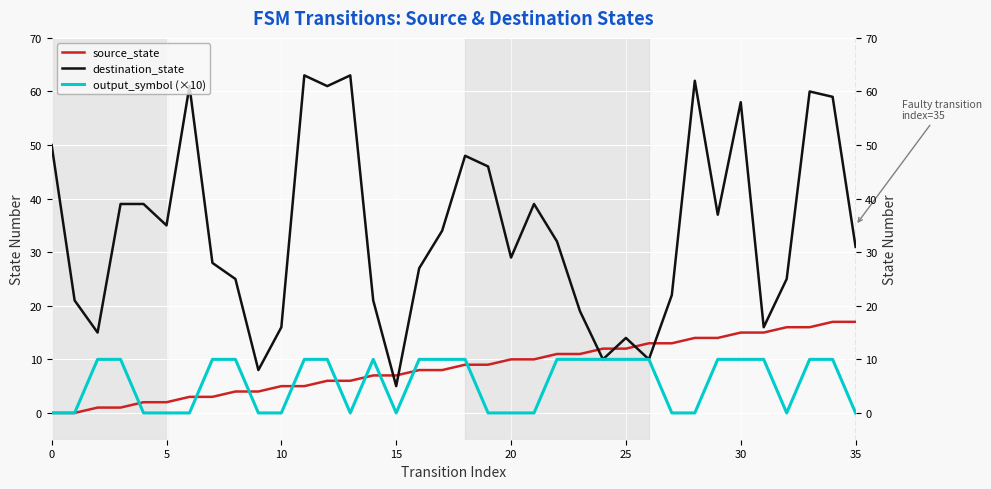

How many lines are shown in the chart?

3